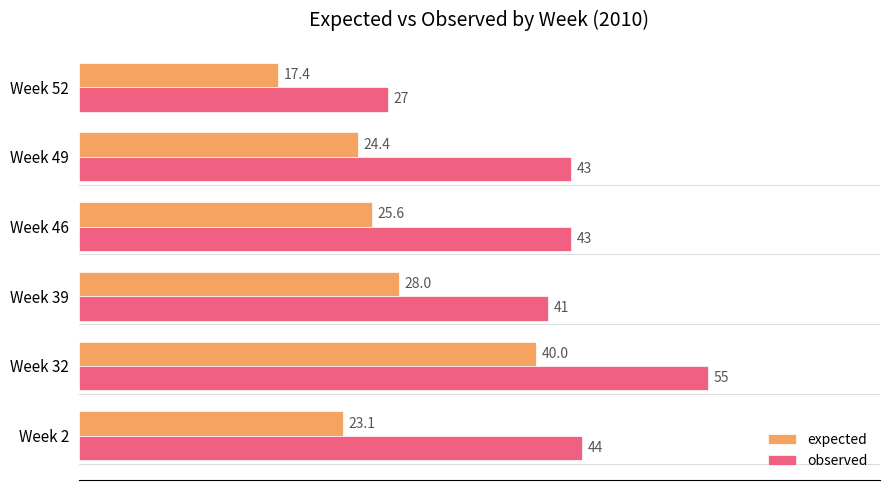

List the series in order of their peak value, lowest first.

expected, observed